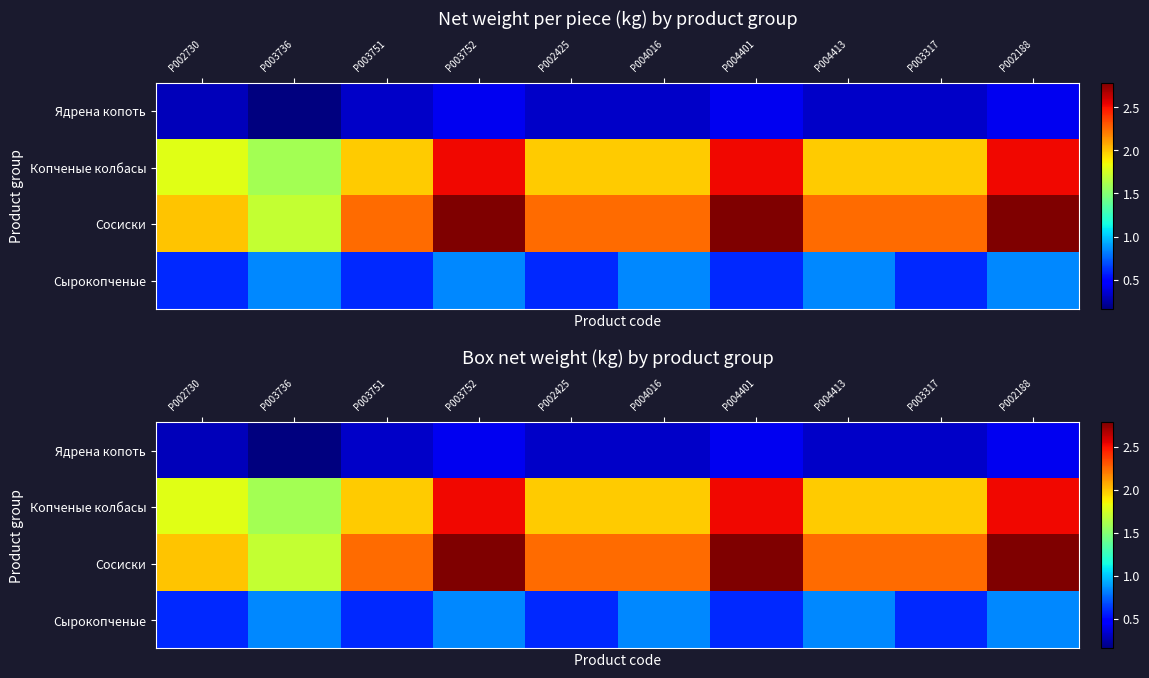

The value of Сырокопченые at P004413 is 1.1. True or false?

False